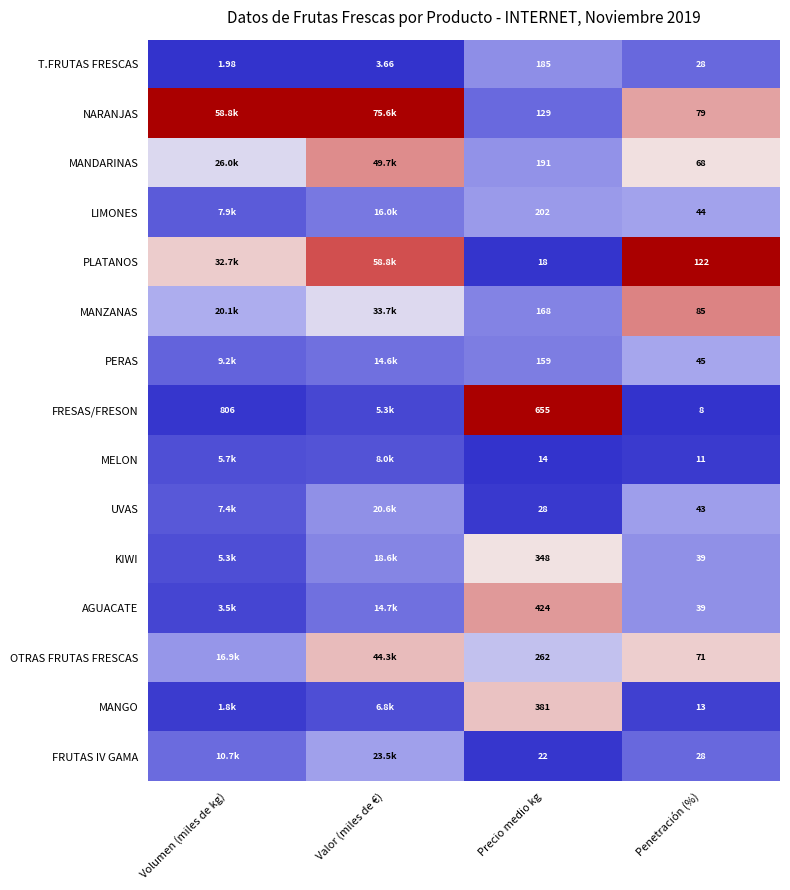

Between Precio medio kg and Penetración (%), which series saw the biggest shift?

FRESAS/FRESON